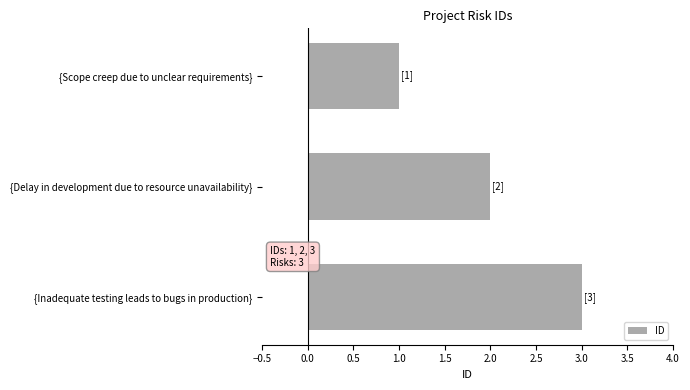

The chart shows a value of 1 at {Scope creep due to unclear requirements}. True or false?

True